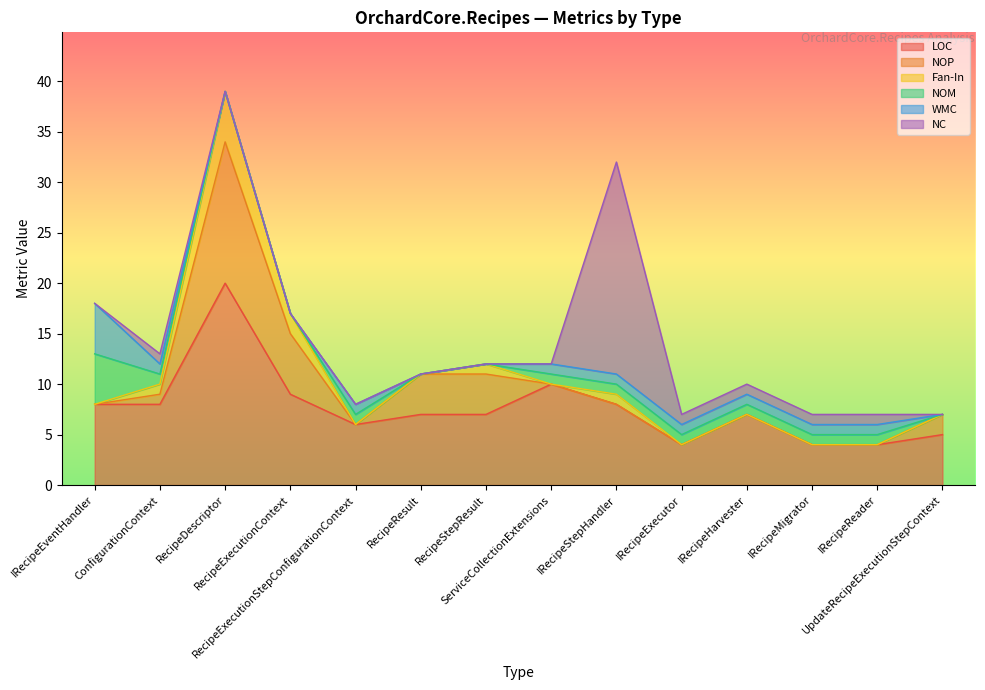

How many data points in LOC are above 7?

6